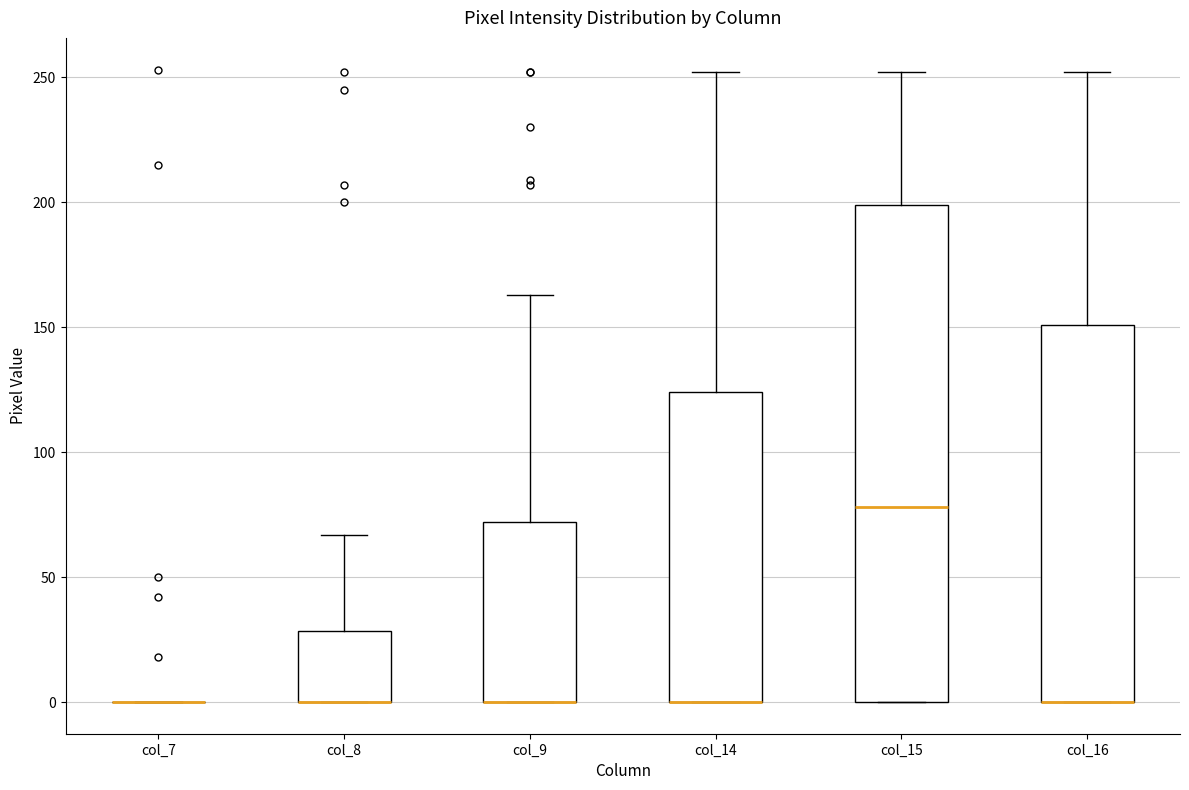

Reading left to right, read every box against the y-axis: the position of its median line, the range the box covers, and the ends of its whiskers. The values are not printed on the chart, so give them approximately, as read against the axis.

col_7: box collapsed to a line at 0, whiskers 0 to 0
col_8: median 0 (drawn on the box's lower edge), box 0 to 30, whiskers 0 to 65
col_9: median 0 (drawn on the box's lower edge), box 0 to 70, whiskers 0 to 165
col_14: median 0 (drawn on the box's lower edge), box 0 to 125, whiskers 0 to 250
col_15: median 80, box 0 to 200, whiskers 0 to 250
col_16: median 0 (drawn on the box's lower edge), box 0 to 150, whiskers 0 to 250